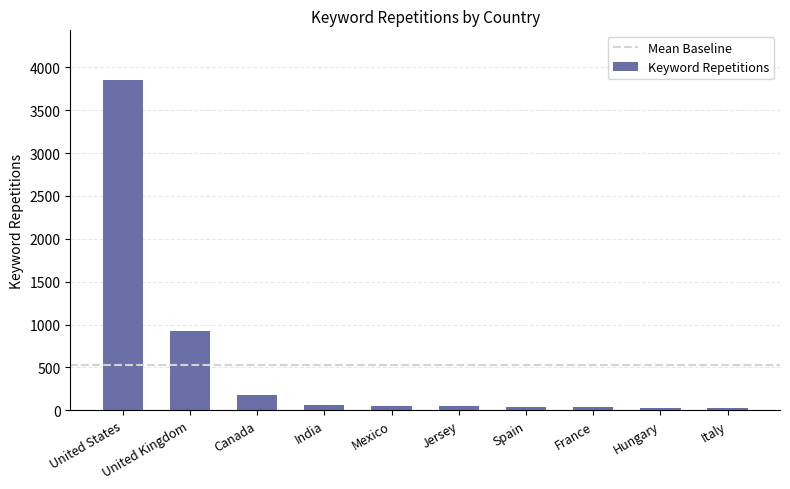

What is the label of the 8th bar from the left?

France